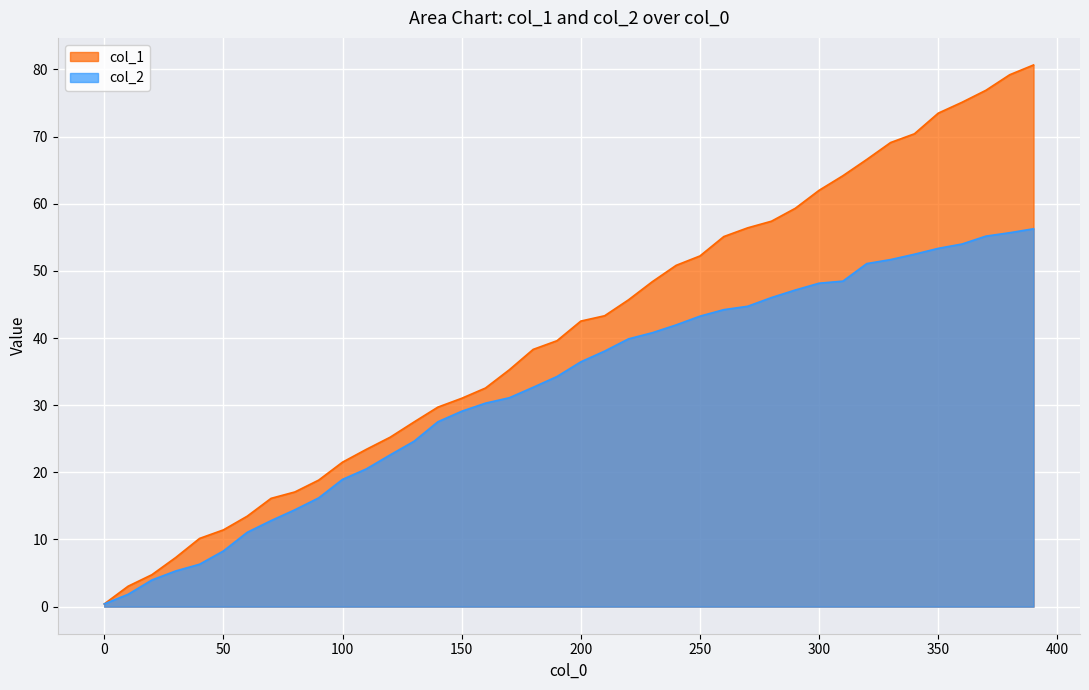

At which label is col_2 closest to 28?

140